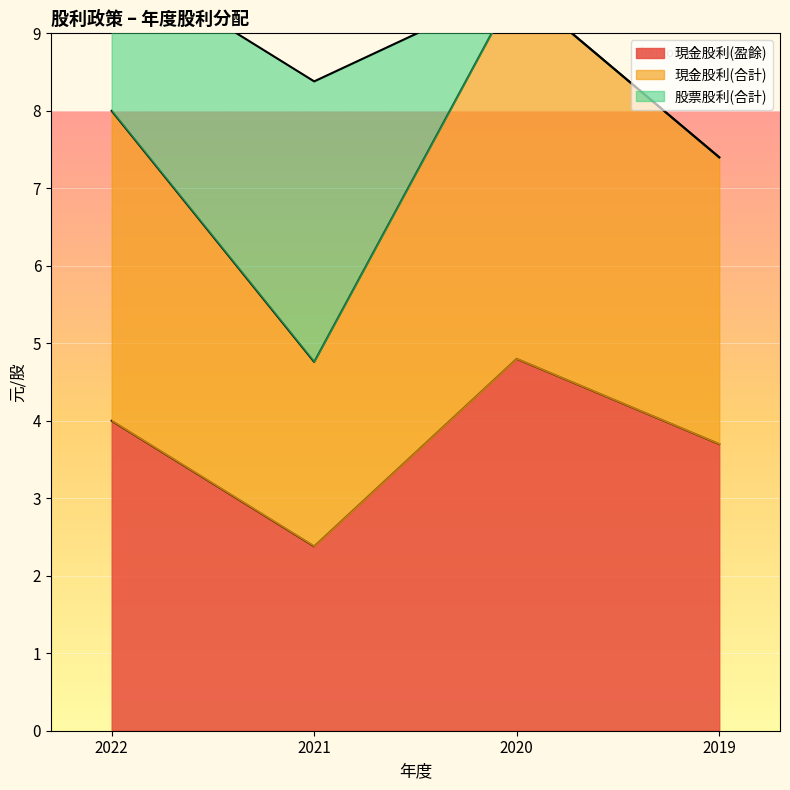

What is the maximum value for 現金股利(盈餘)?

4.8